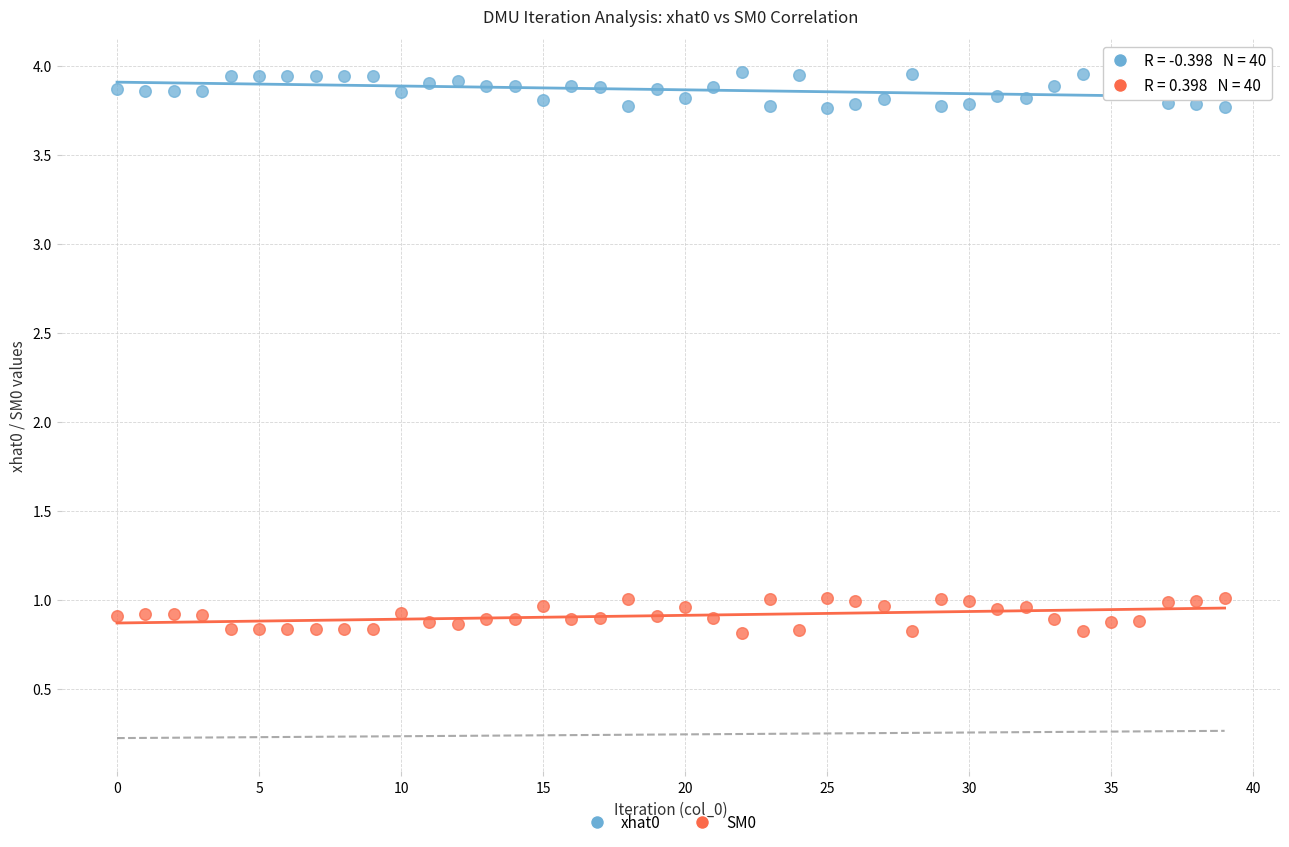

Across all data points, what is the range of Y values (max minus min)?

3.2